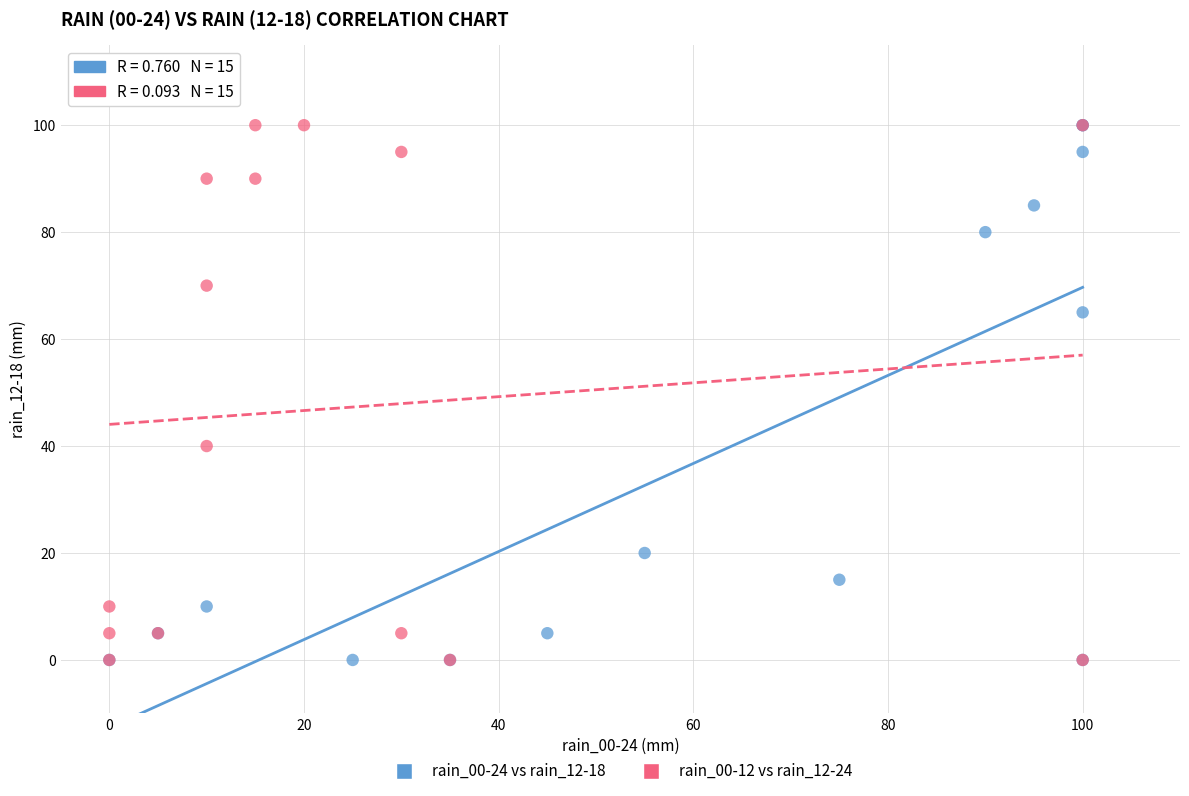

What are all the series names shown in the legend?

rain_00-24 vs rain_12-18, rain_00-12 vs rain_12-24